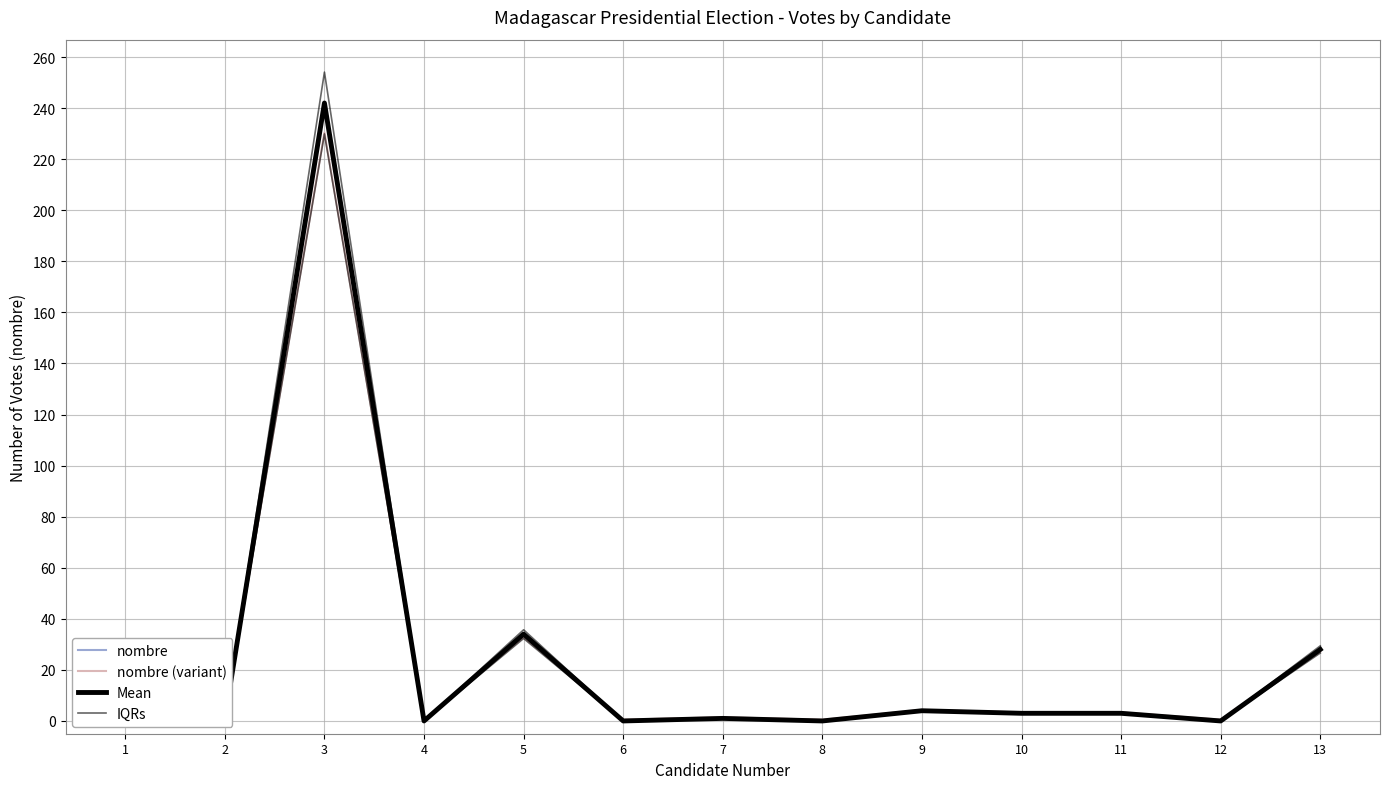

What is the total value across all series at 10?

12.5